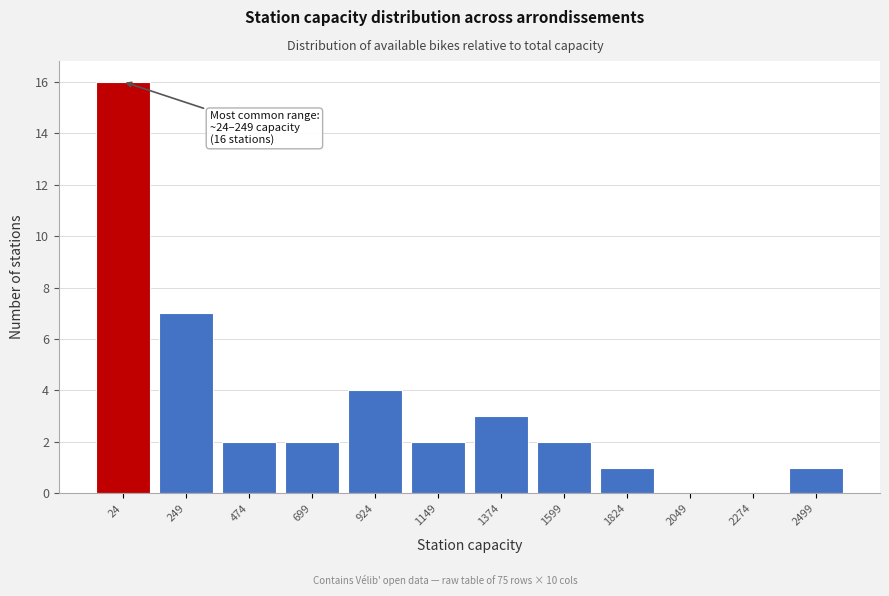

Reading left to right, what are all the values shown in this chart?

24=16	249=7	474=2	699=2	924=4	1149=2	1374=3	1599=2	1824=1	2049=0	2274=0	2499=1